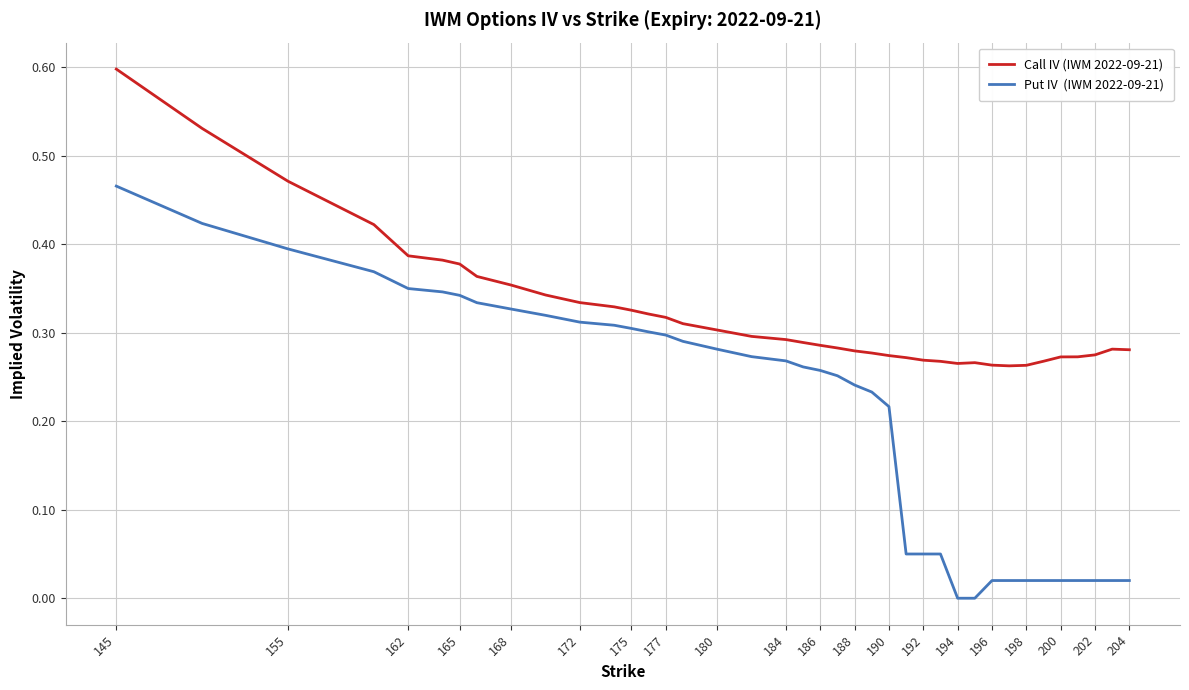

What is the maximum value shown in the chart?

0.6